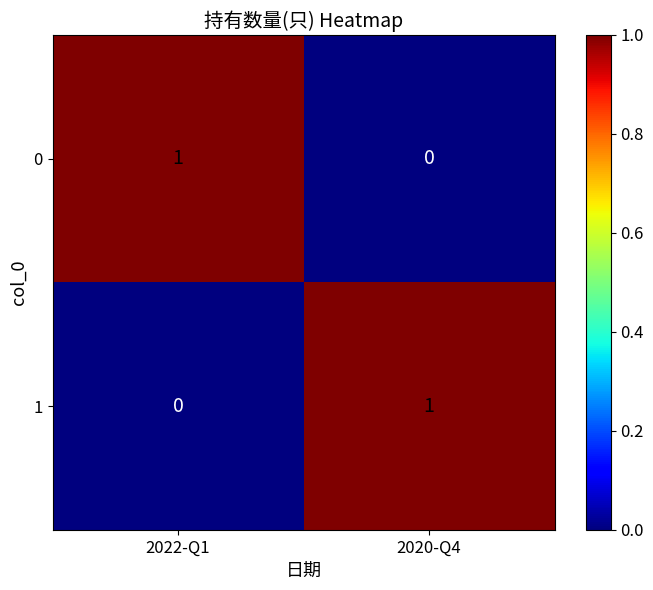

Reading left to right, extract all data points from this chart.

0: 2022-Q1=1	2020-Q4=0
1: 2022-Q1=0	2020-Q4=1